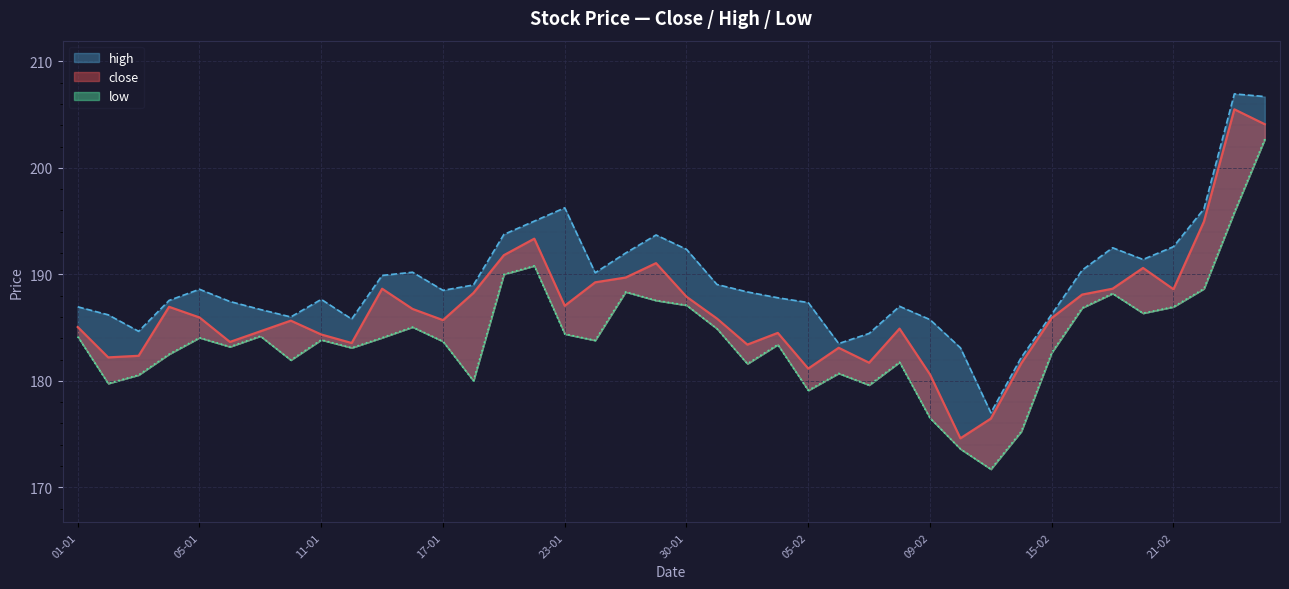

How many data points does each series have?

40